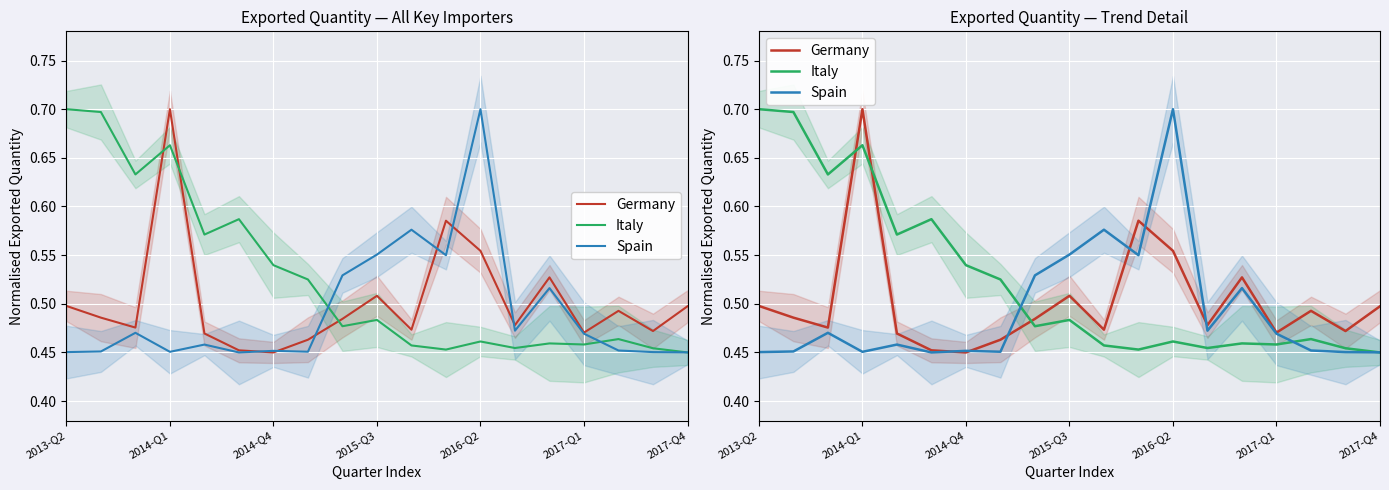

What is the maximum value shown in the chart?

0.7